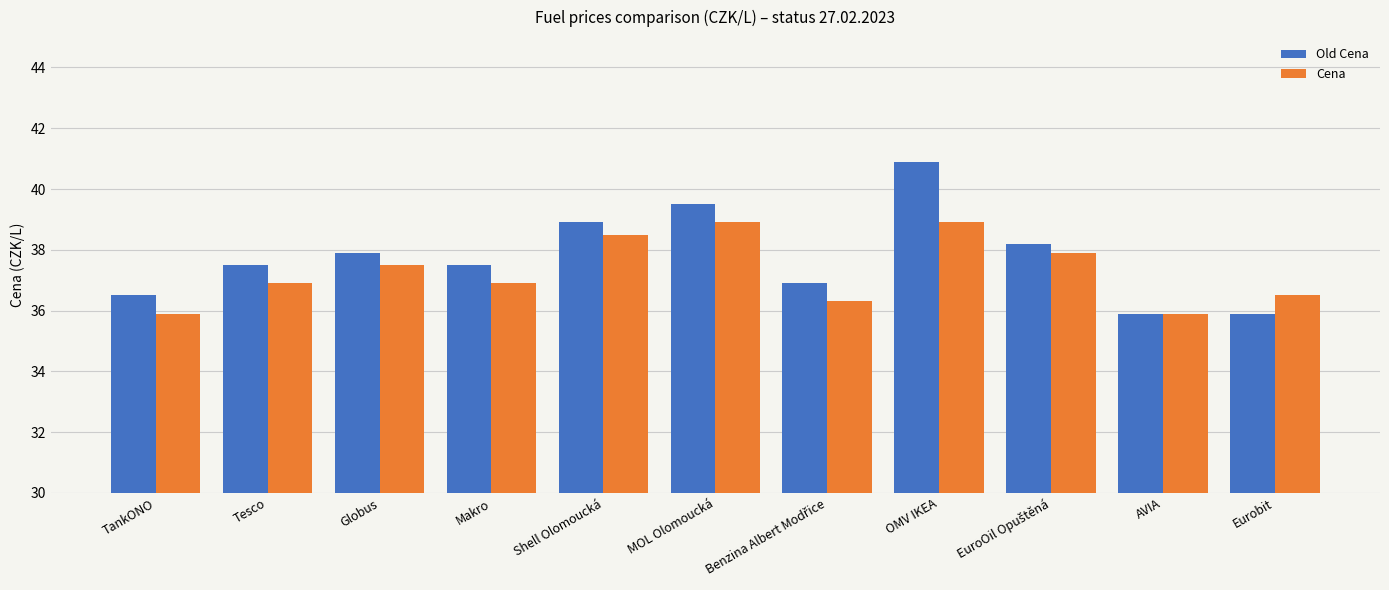

Reading left to right, list all the values displayed in this chart.

Old Cena: 36.5	37.5	37.9	37.5	38.9	39.5	36.9	40.9	38.2	35.9	35.9
Cena: 35.9	36.9	37.5	36.9	38.5	38.9	36.3	38.9	37.9	35.9	36.5